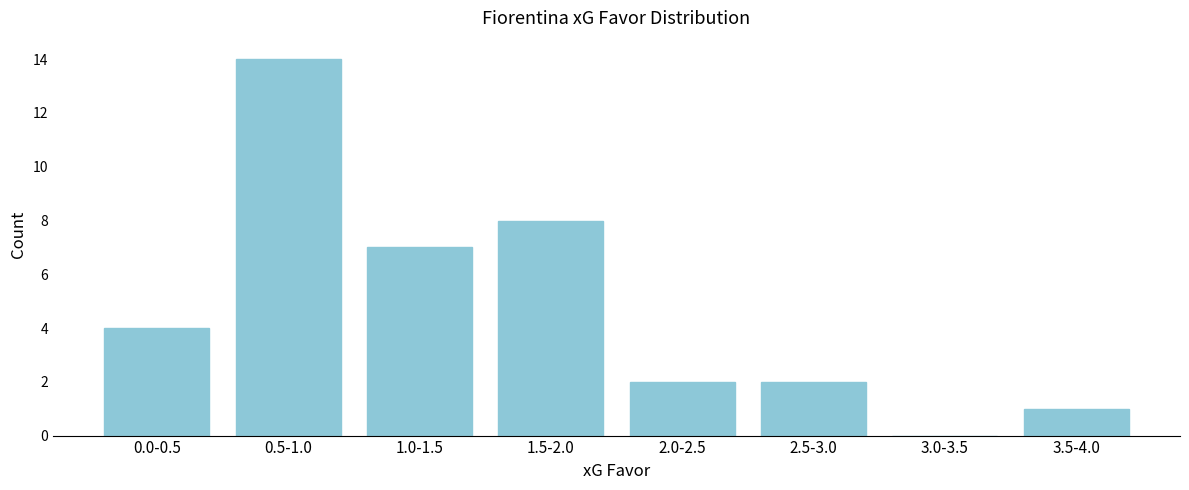

Reading left to right, transcribe all the data shown in this chart.

0.0-0.5=4	0.5-1.0=14	1.0-1.5=7	1.5-2.0=8	2.0-2.5=2	2.5-3.0=2	3.0-3.5=0	3.5-4.0=1